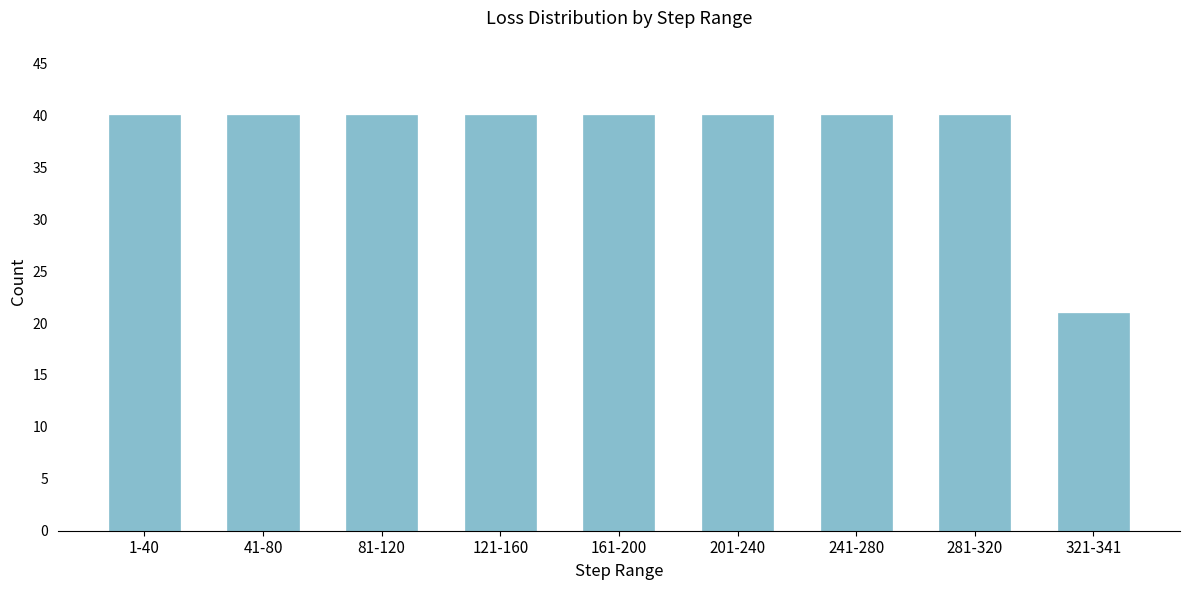

Reading left to right, transcribe all the data shown in this chart.

1-40=40	41-80=40	81-120=40	121-160=40	161-200=40	201-240=40	241-280=40	281-320=40	321-341=21